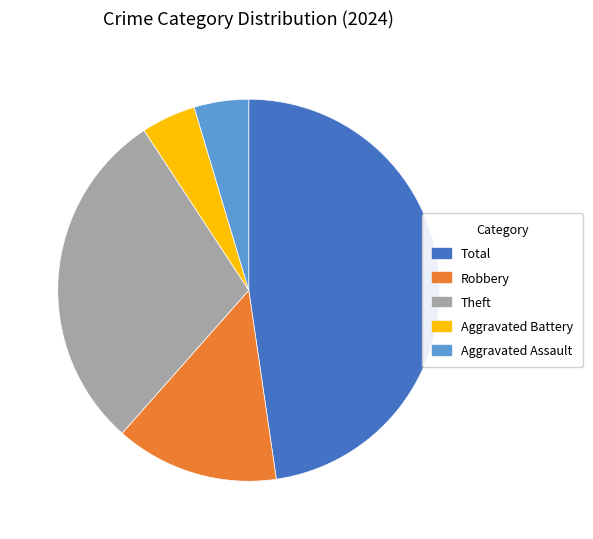

What is the ratio of the value at Theft to the value at Aggravated Battery?

6.3